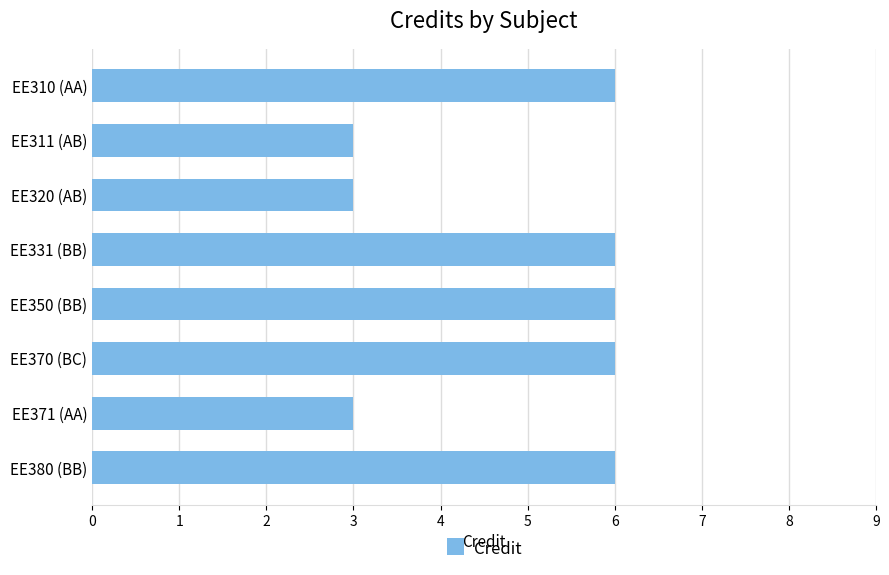

What position from the top is EE320 (AB)?

3